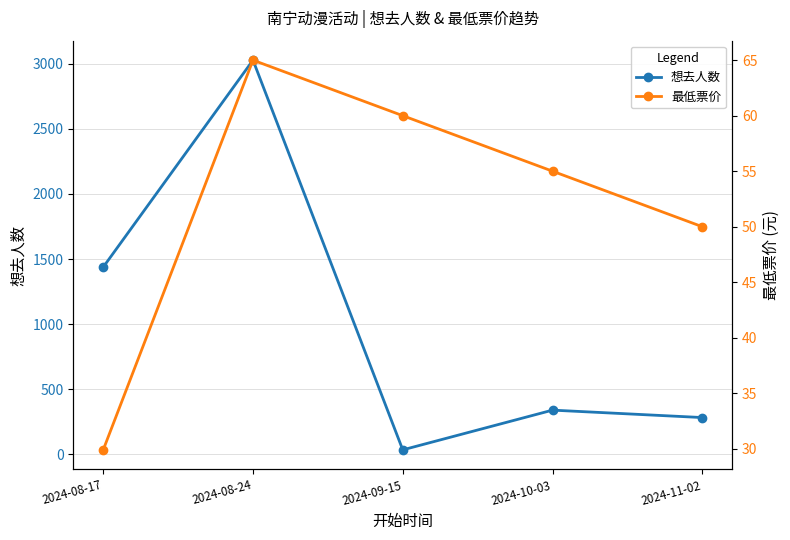

List the labels in order of 最低票价 value, largest first.

2024-08-24, 2024-09-15, 2024-10-03, 2024-11-02, 2024-08-17